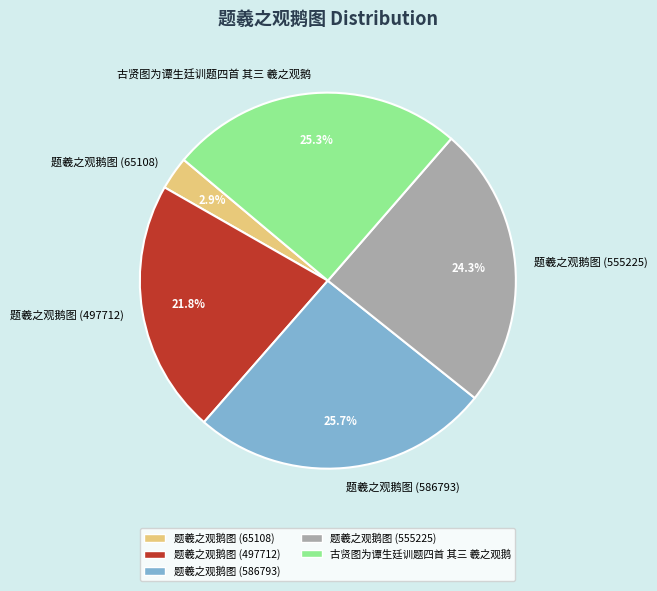

To the nearest percent, what portion does 题羲之观鹅图 (586793) represent?

26%